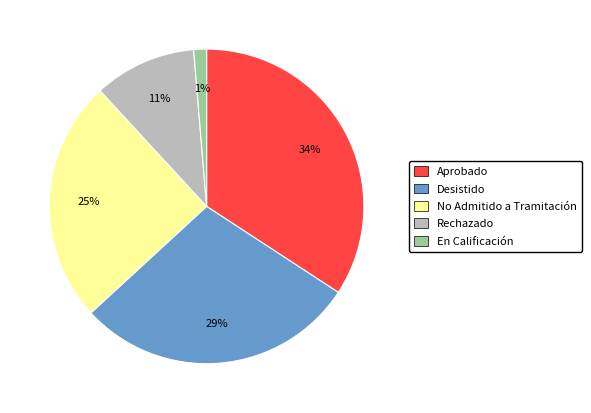

Is there a majority slice in this chart?

No